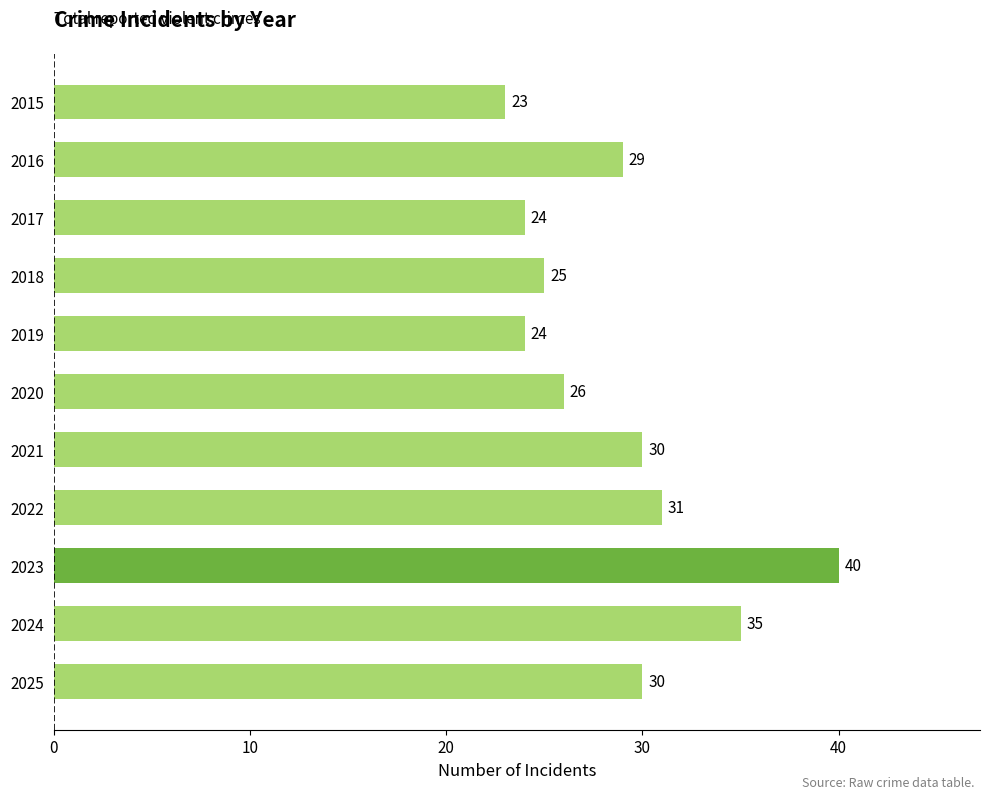

How many bars are there in total?

11